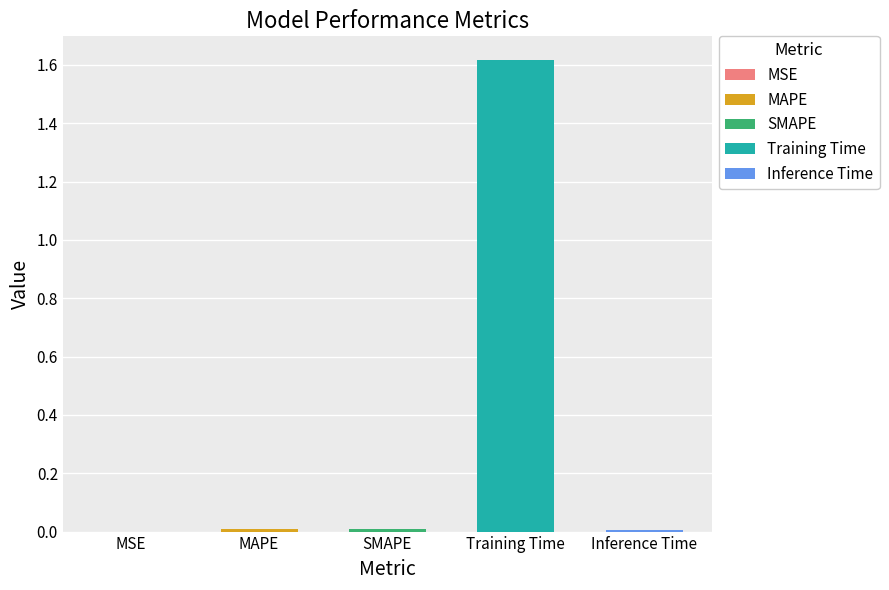

What position from the right is Inference Time?

1